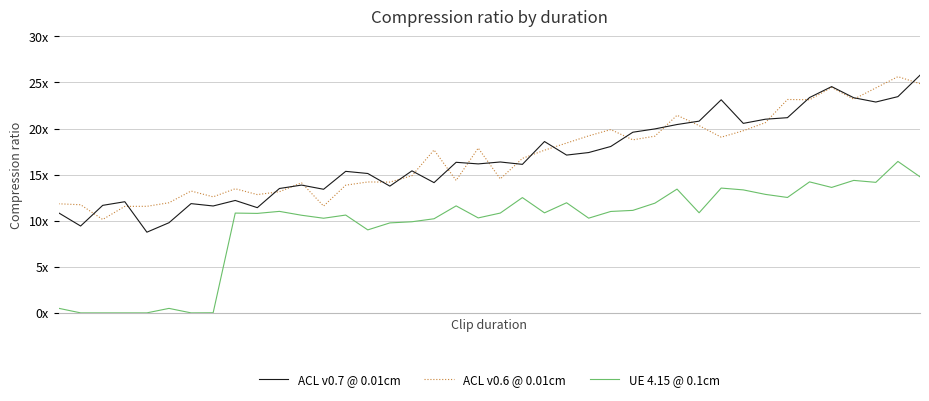

Where is the first local maximum for ACL v0.6 @ 0.01cm?

6